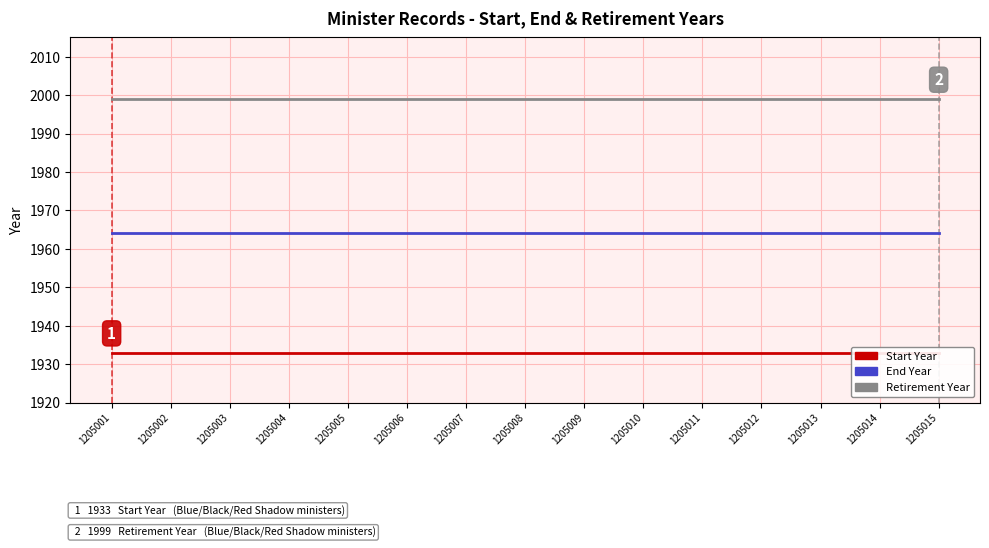

True or false: Retirement Year has more than 0 points higher than both neighbors.

False